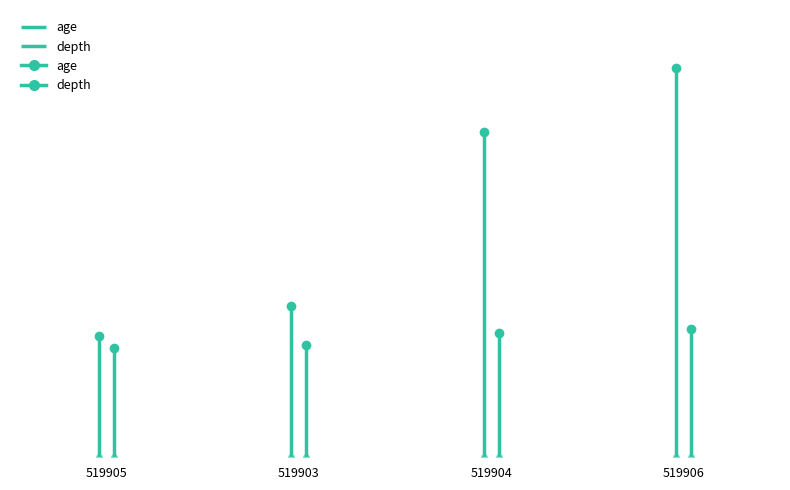

Rank the series at 519903 from highest to lowest value.

age, depth